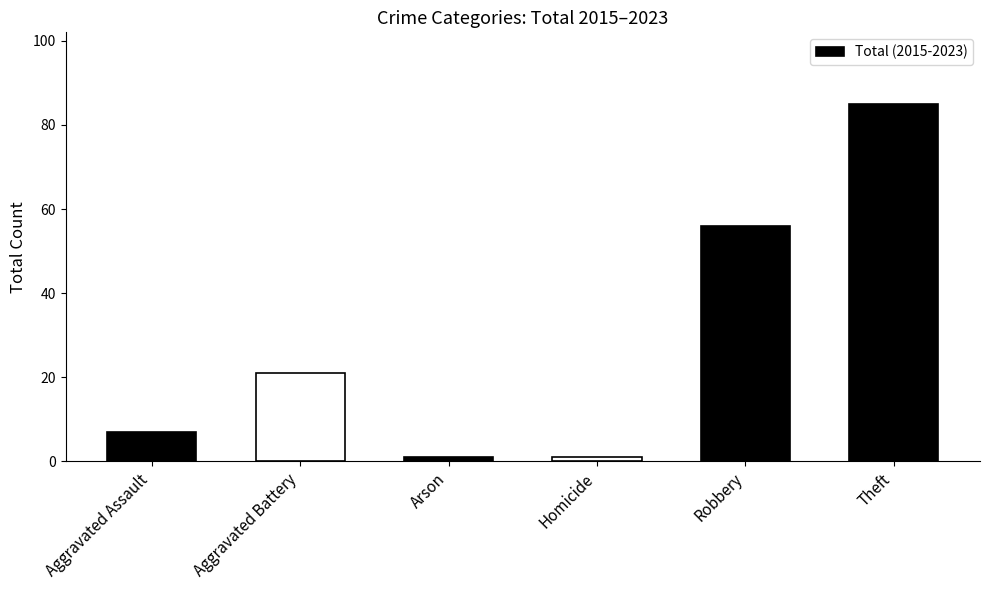

What is the label of the 5th bar from the right?

Aggravated Battery